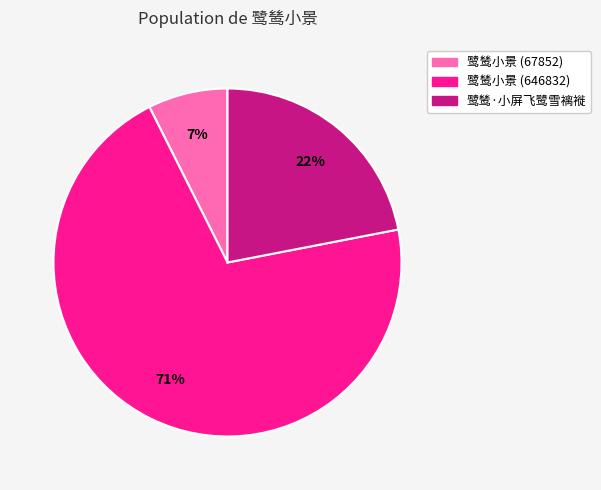

To the nearest percent, what is the combined percentage of 鹭鸶小景 (646832) and 鹭鸶小景 (67852)?

78%